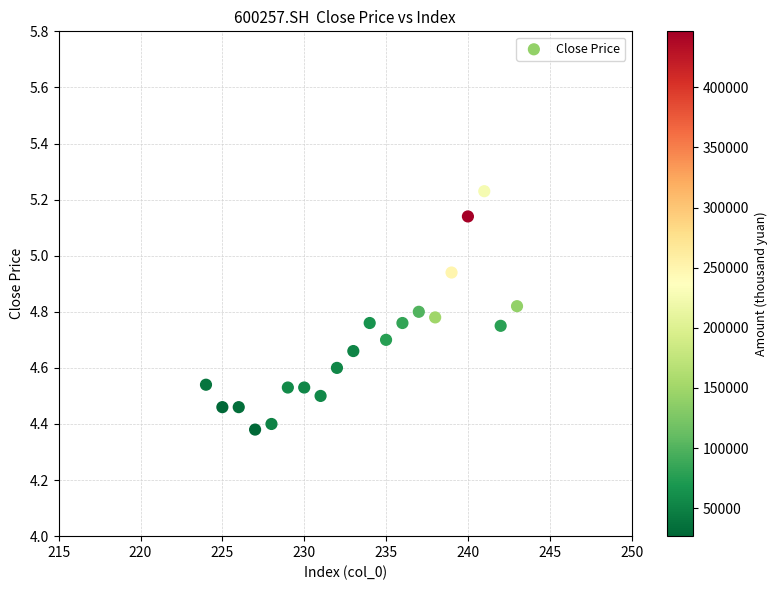

What is the range of X values (max minus min)?

19.0